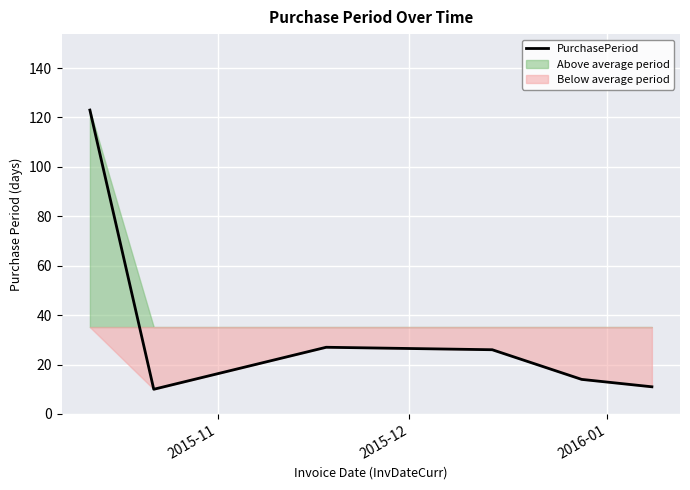

What is the maximum value for PurchasePeriod?

123